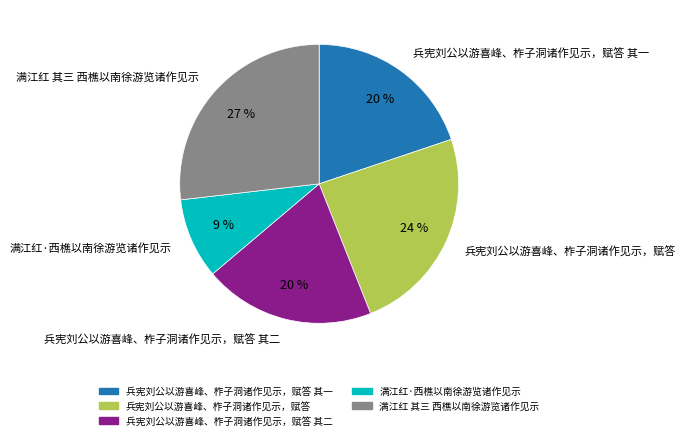

Is 满江红 其三 西樵以南徐游览诸作见示 the majority of the pie?

No